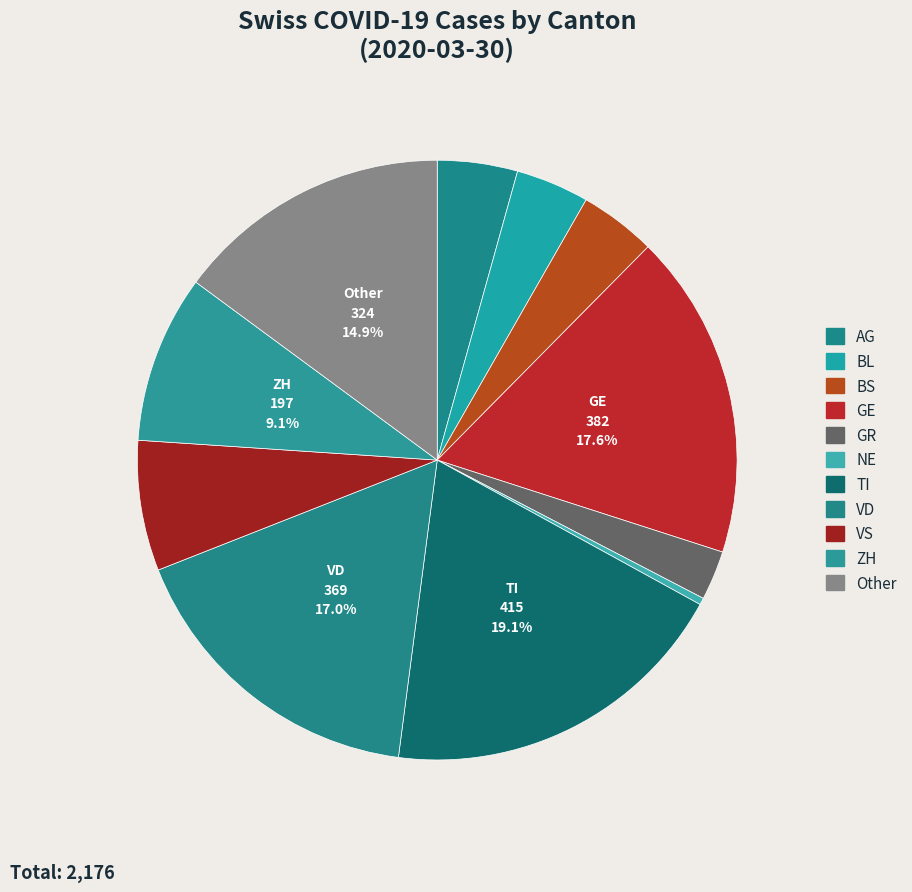

How many segments does this pie chart have?

11